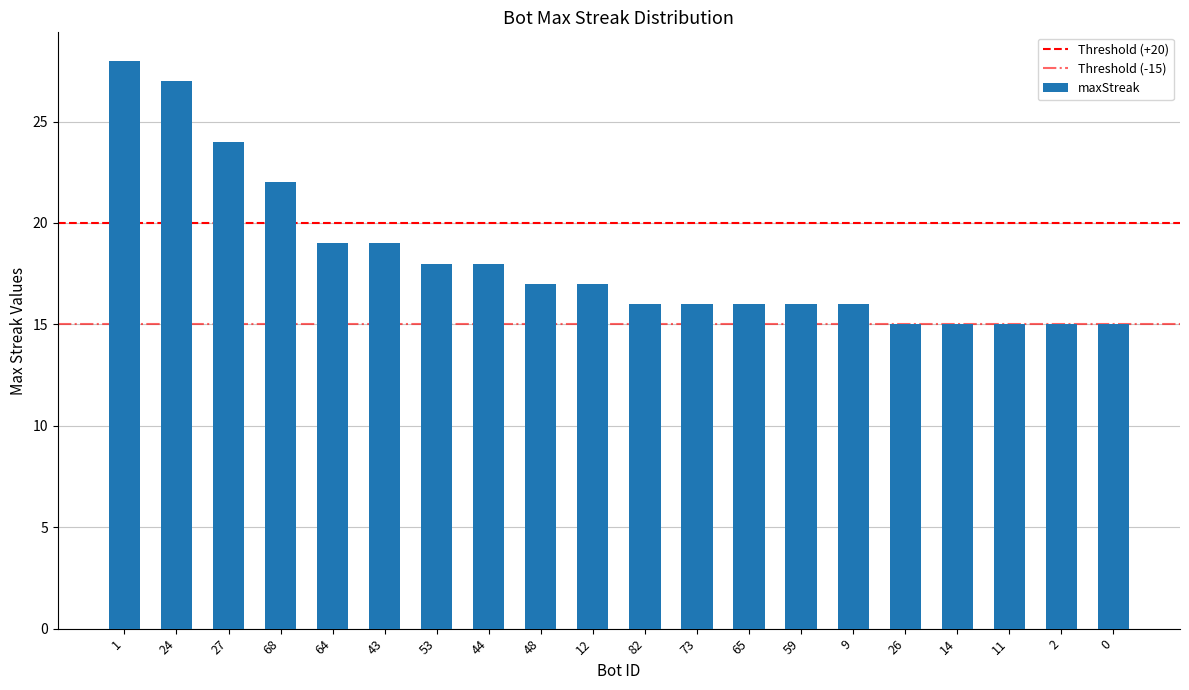

What is the label of the 19th bar from the left?

2